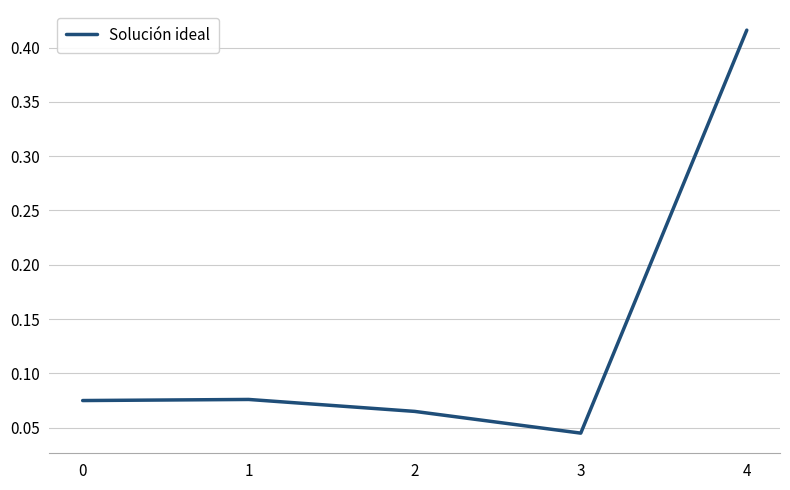

What is the change in value from 1 to 4?

+0.3